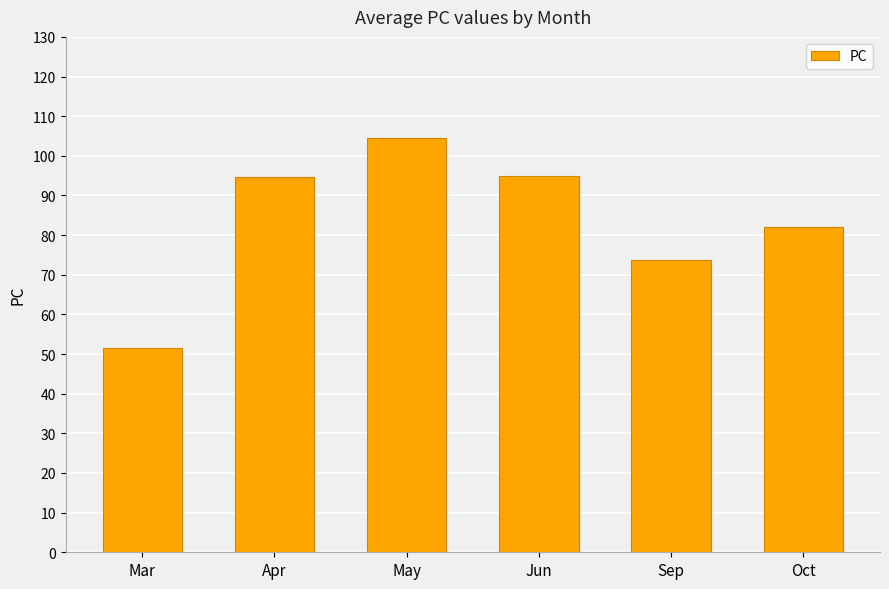

What is the ratio of the value at Jun to the value at Sep?

1.3